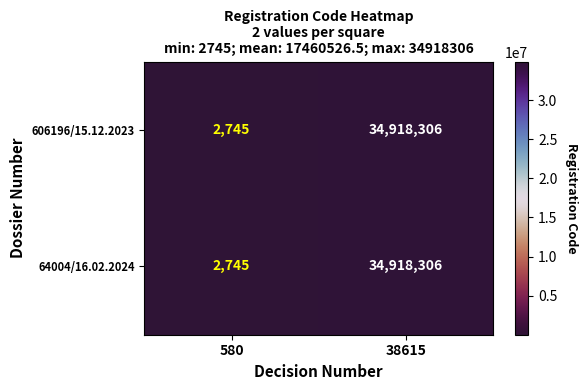

Where is 606196/15.12.2023 nearest to the value 17460525?

580